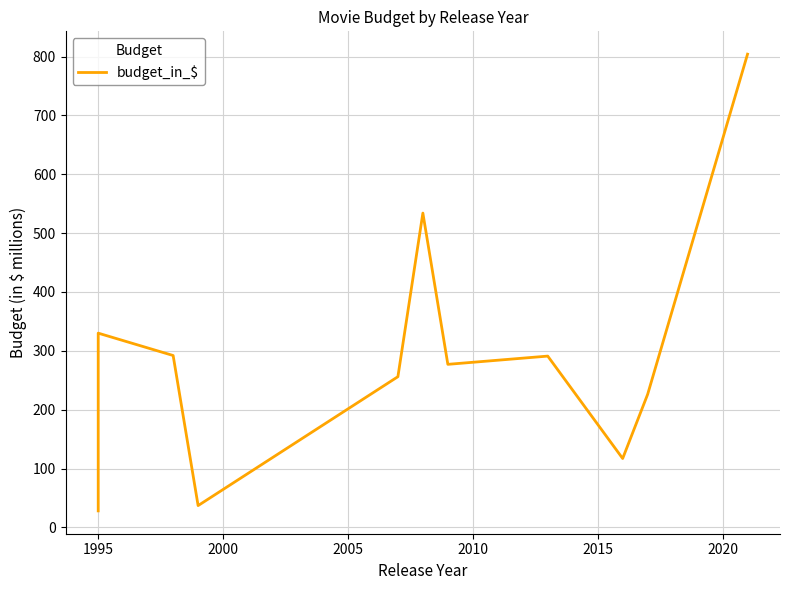

The value at 2010 is 352. True or false?

False